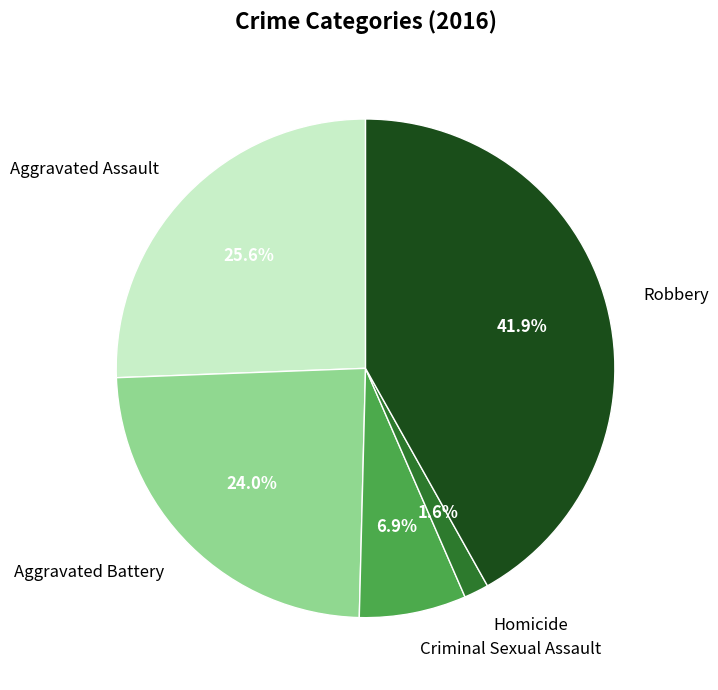

What percentage is the Criminal Sexual Assault slice, to the nearest percent?

7%